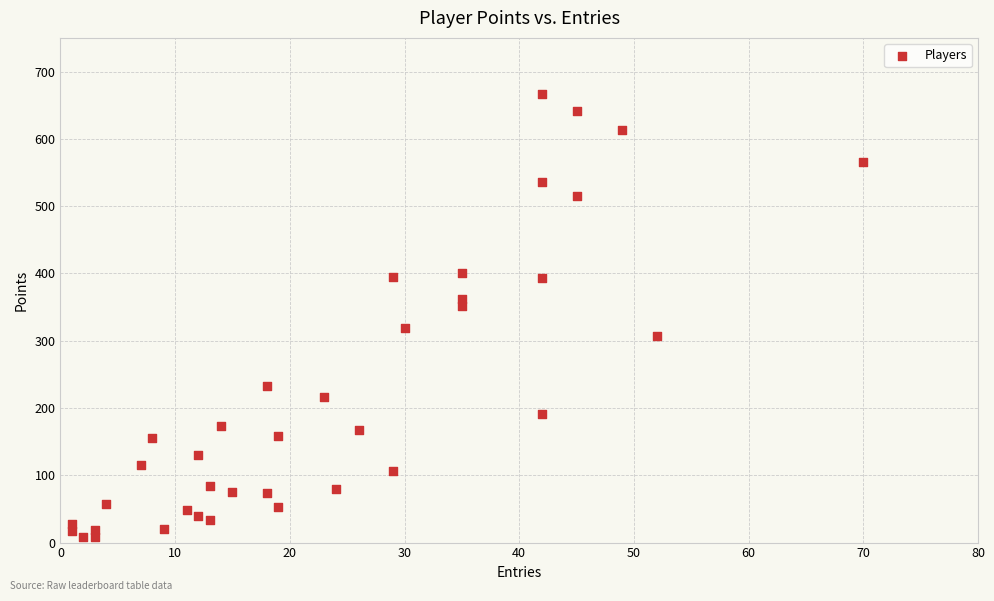

What is the range of Y values (max minus min)?

658